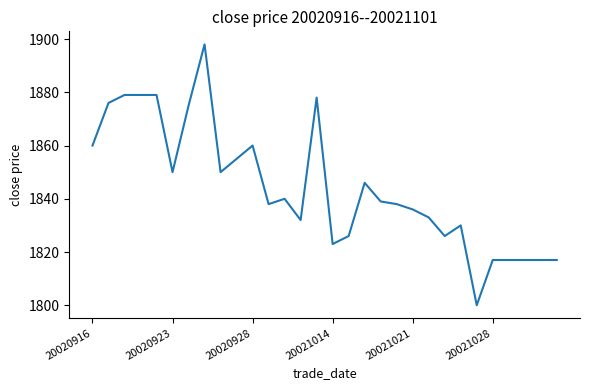

What is the difference between the maximum and minimum values?

98